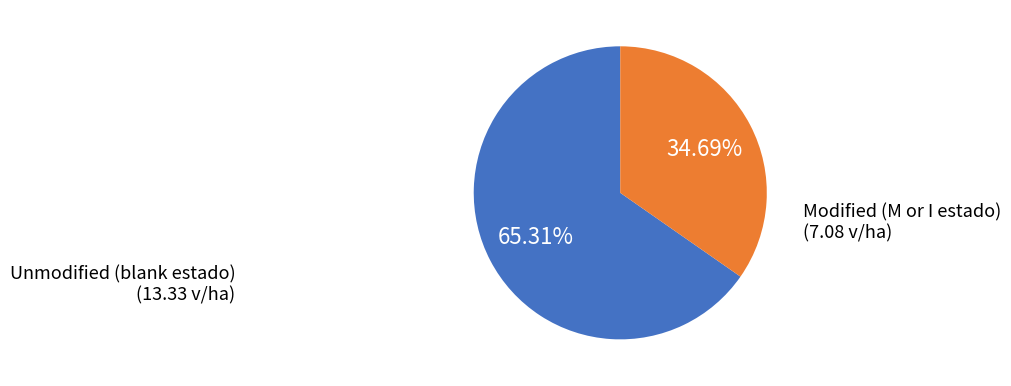

Is there any slice that represents more than half of the pie?

Yes